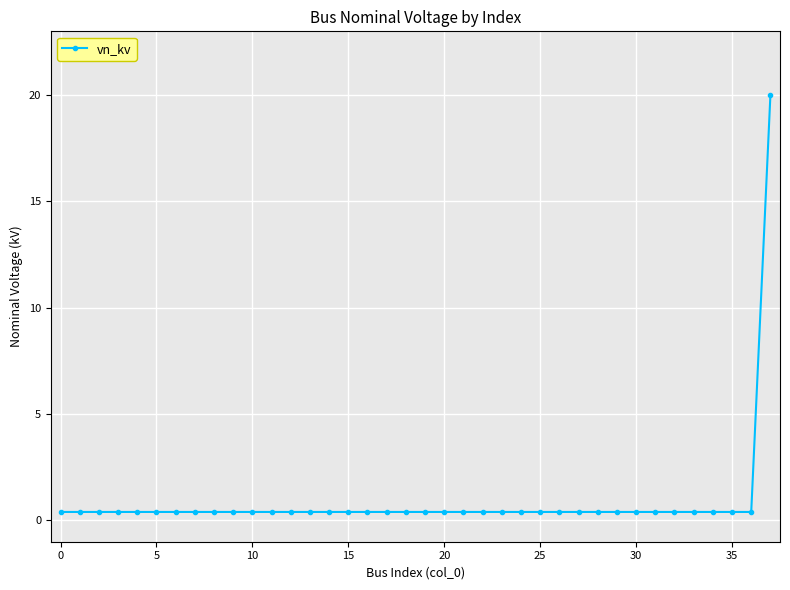

What is the difference between the maximum and minimum values?

19.6